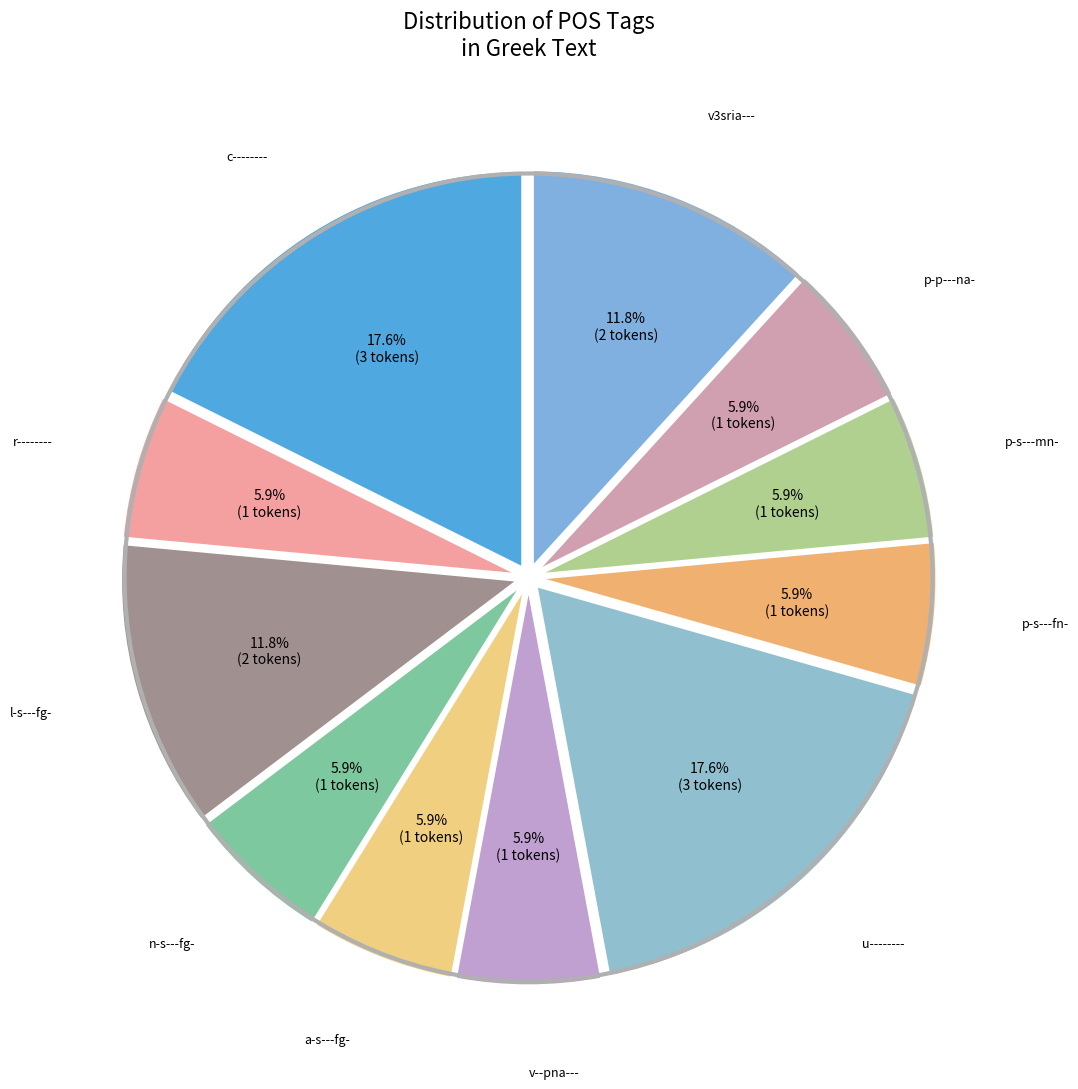

Count the number of slices in the pie.

11